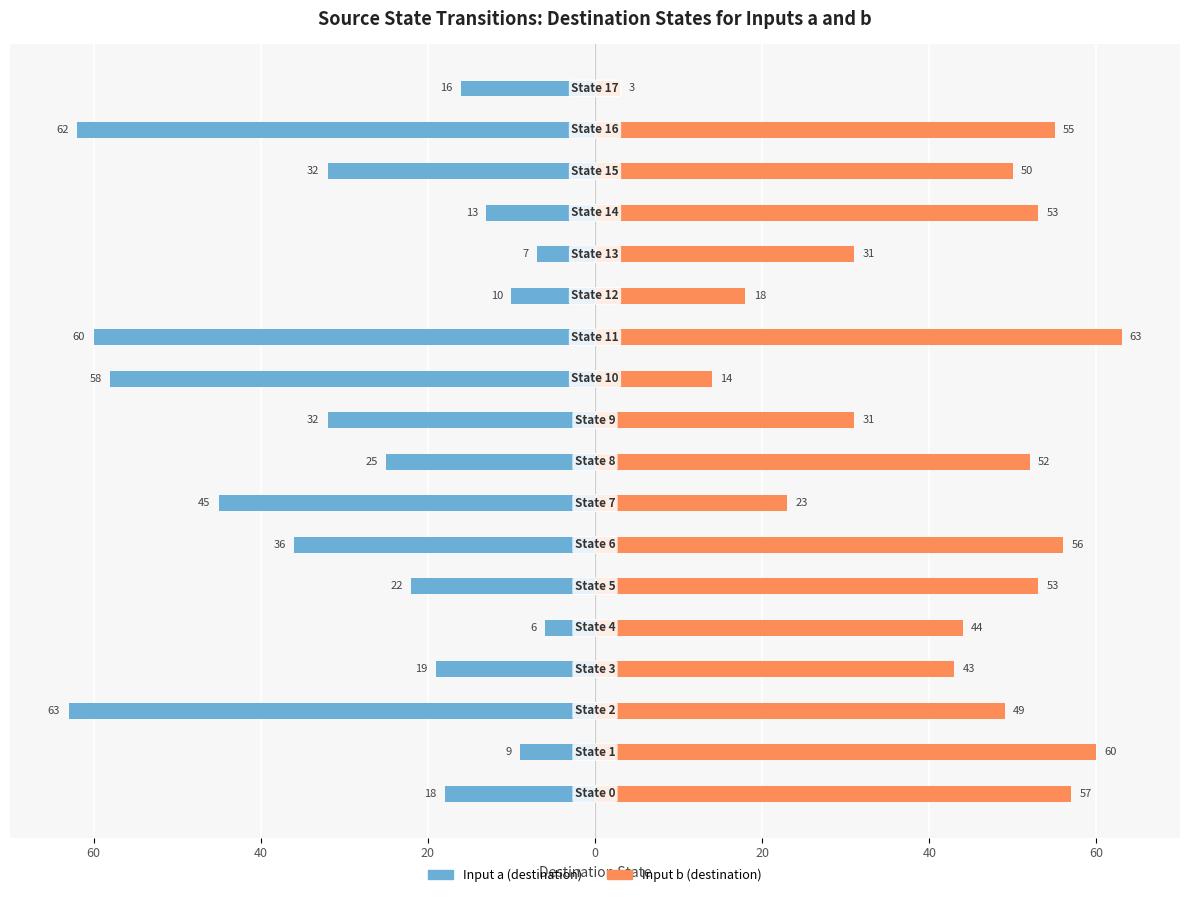

How many data points in Input b (destination) are above 50?

8